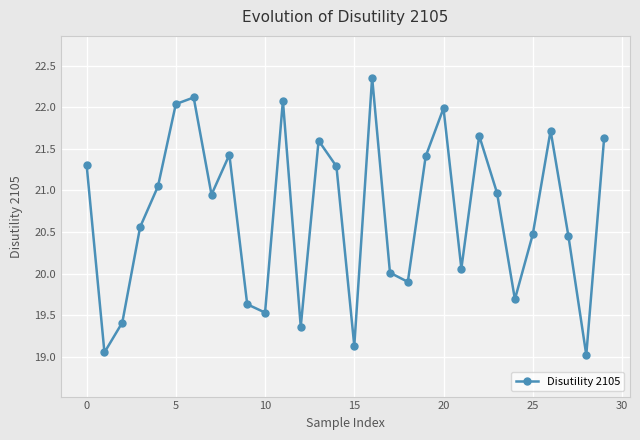

What is the value of the 13th point from the left?

19.4